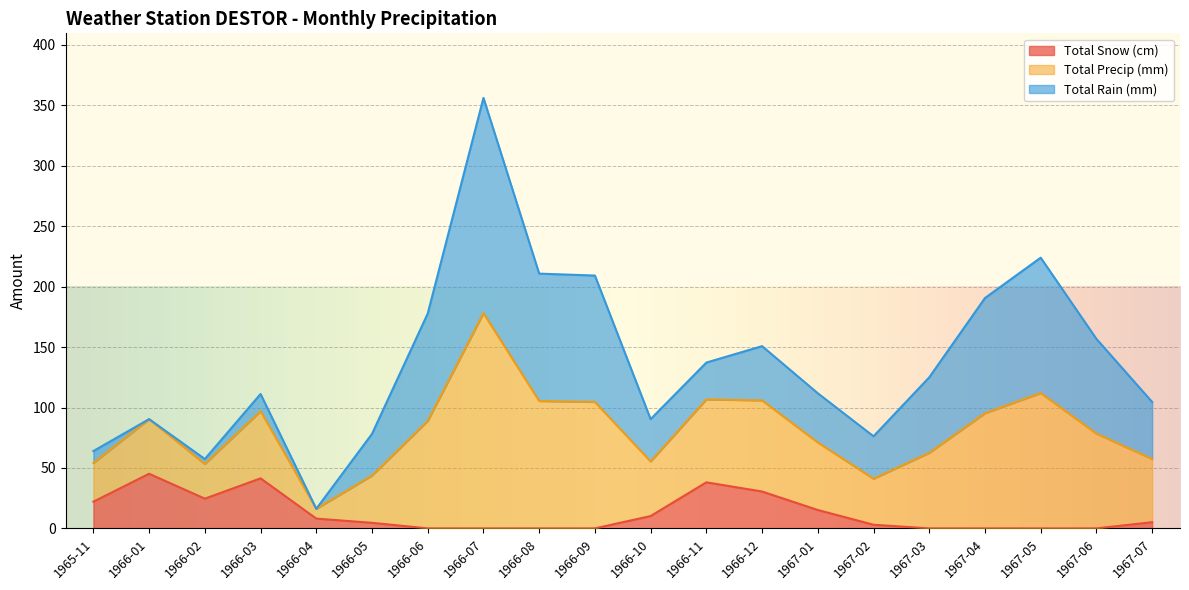

What is the label of the 6th point from the left?

1966-05